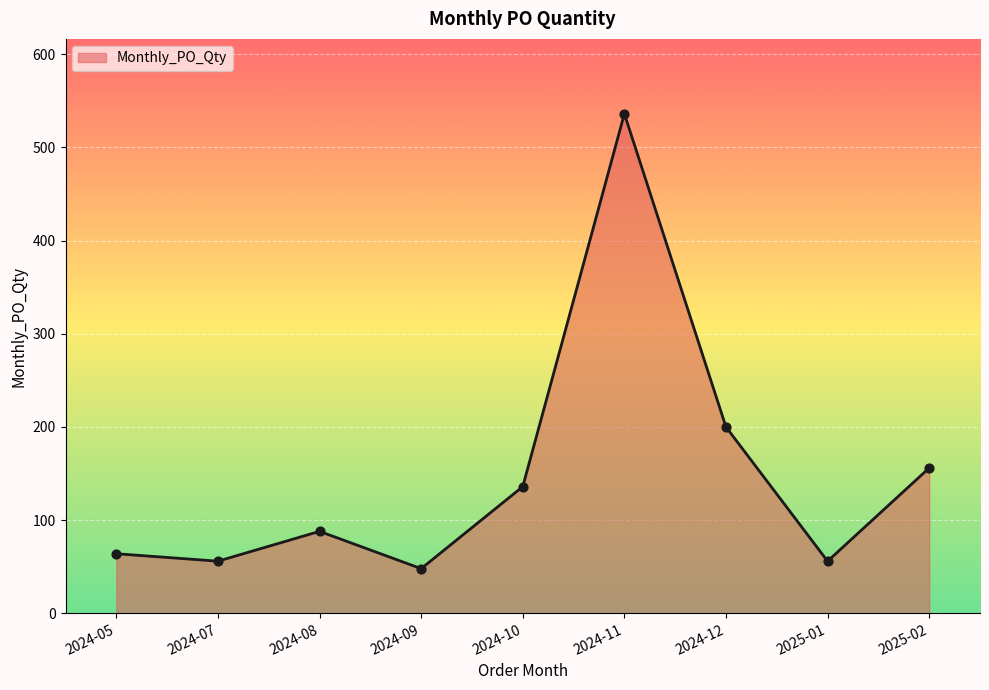

What is the change in value from 2024-07 to 2024-12?

+144